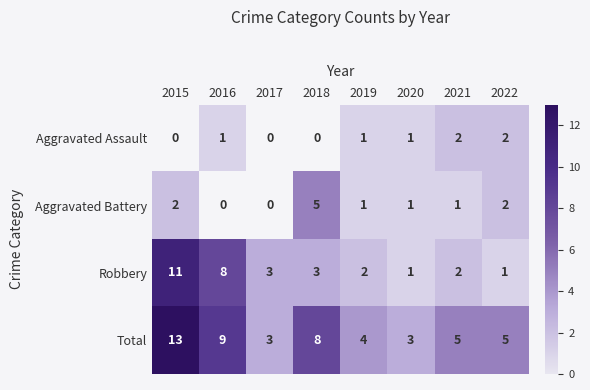

What is the sum of the Robbery values at 2022 and 2018?

4